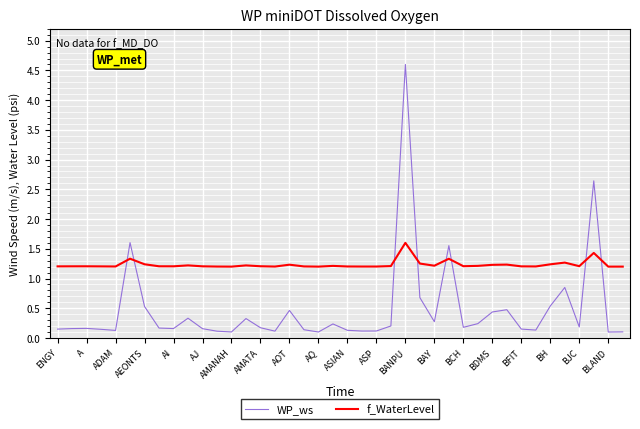

How many intersections are there between f_WaterLevel and WP_ws?

8